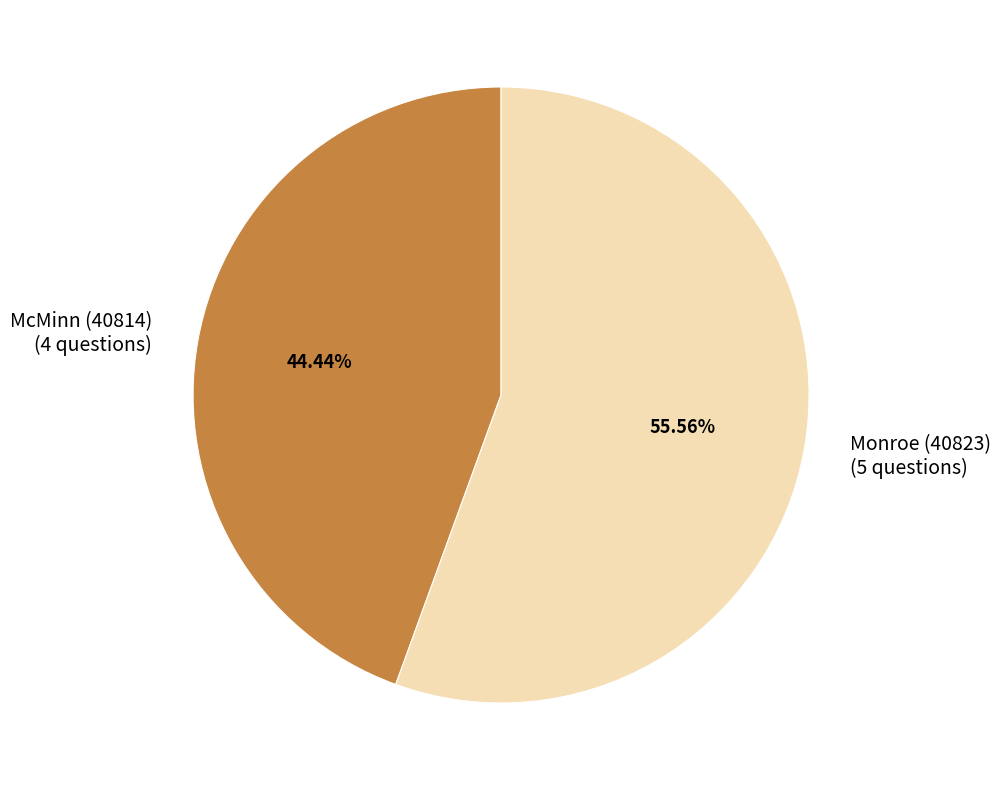

Between Monroe (40823) (5 questions) and McMinn (40814) (4 questions), which is larger?

Monroe (40823) (5 questions)